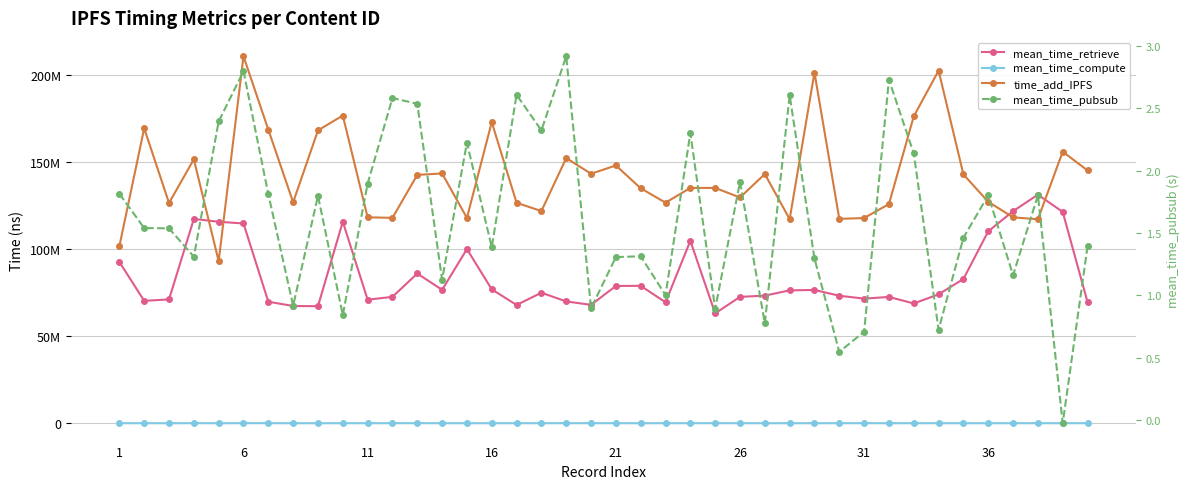

What is the difference between the second highest and minimum values in the time_add_IPFS series?

109282032.0